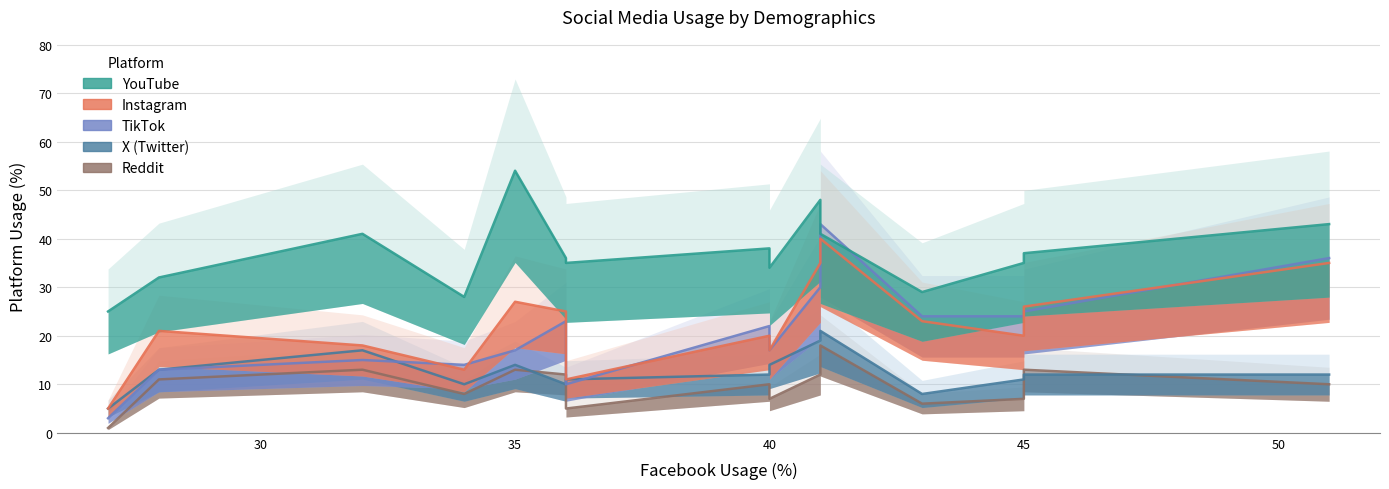

True or false: TikTok and Reddit intersect in this chart.

False